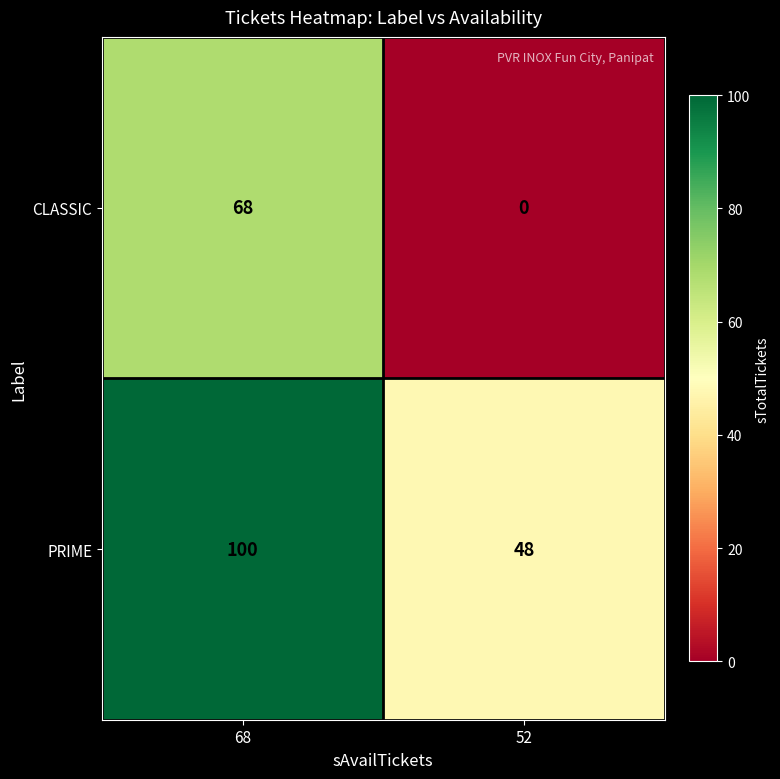

What is the difference between the maximum and minimum values in the PRIME series?

52